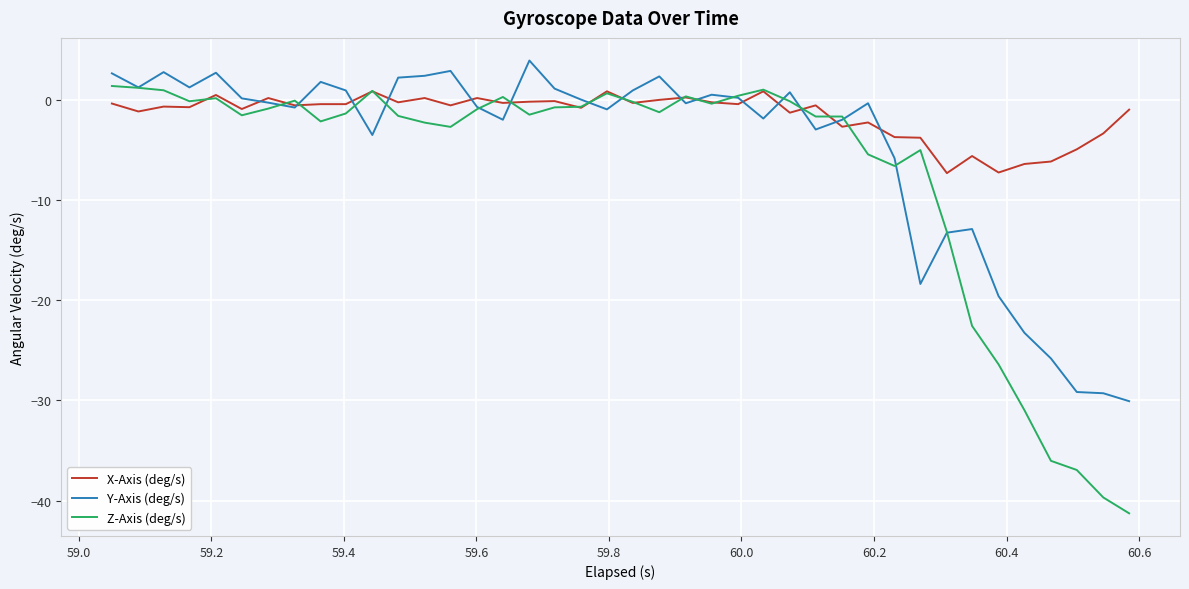

What is the smallest value displayed?

-41.3